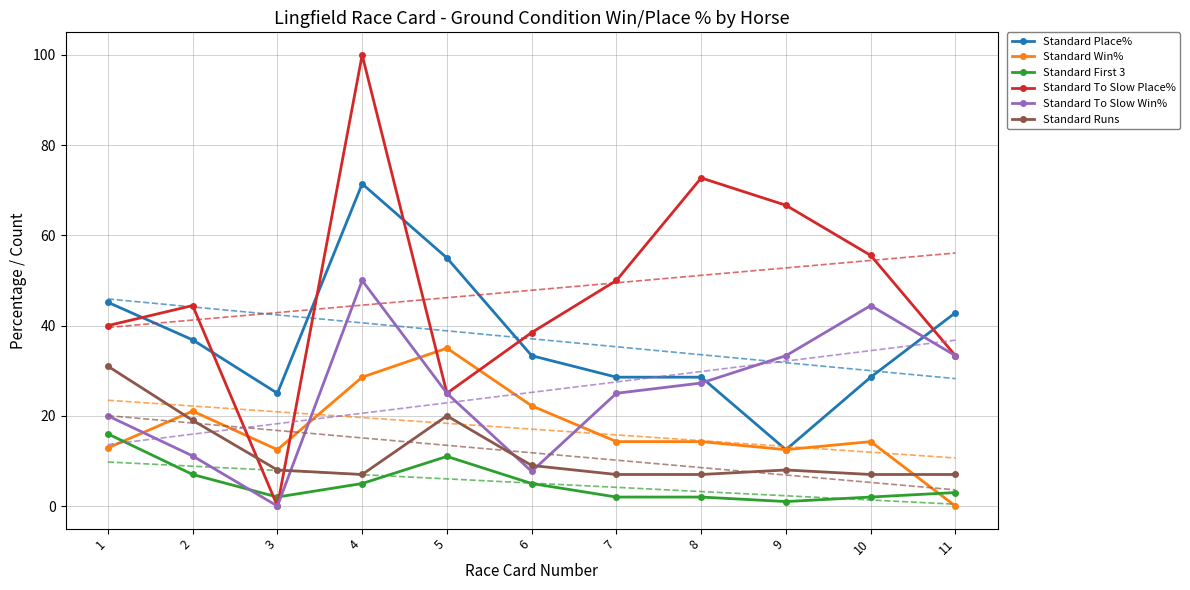

Which series changed the most between 1 and 6?

Standard Runs